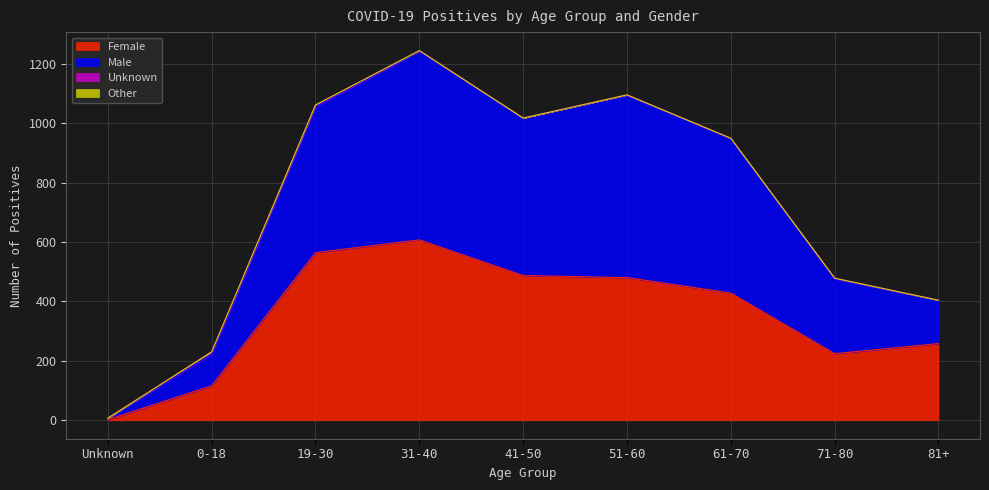

At which category is the sum across all series the highest?

31-40